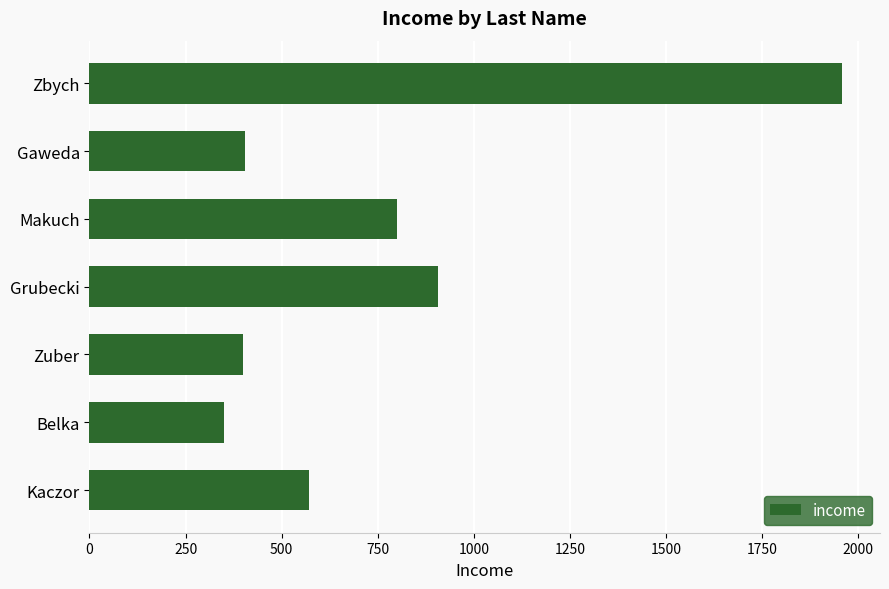

What is the change in value from Belka to Makuch?

+449.0